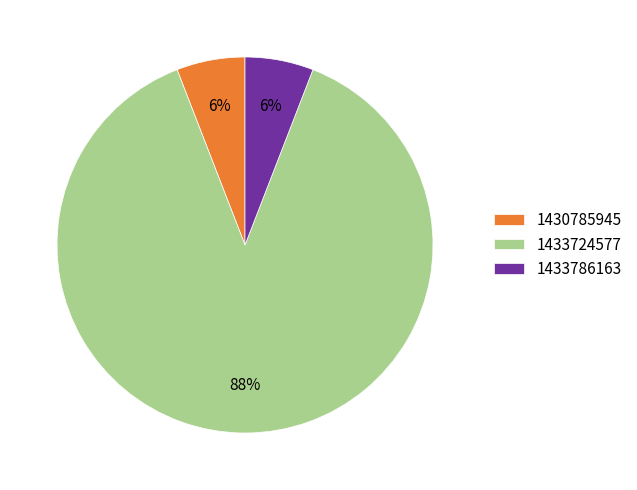

Is the sum of 1433786163 and 1433724577 greater than half?

Yes